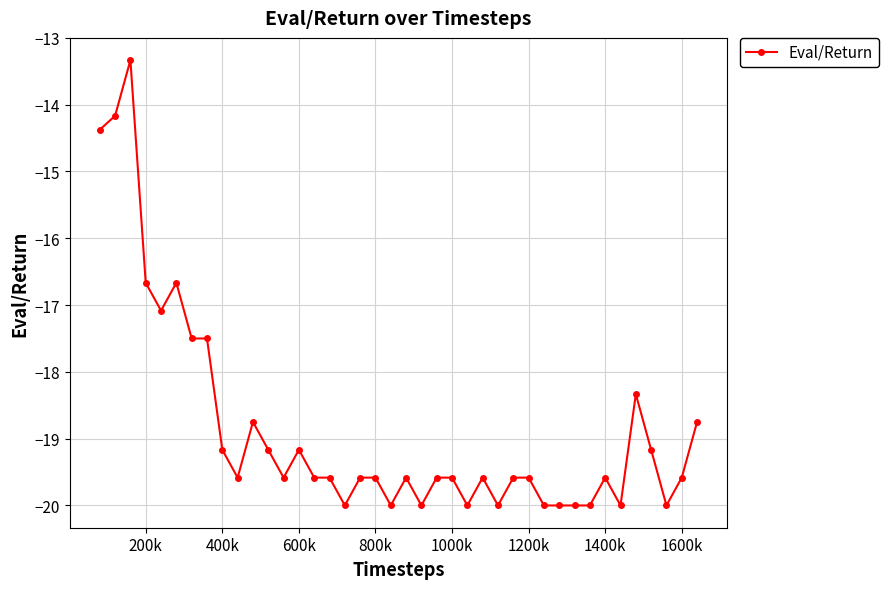

What is the average value?

-18.8